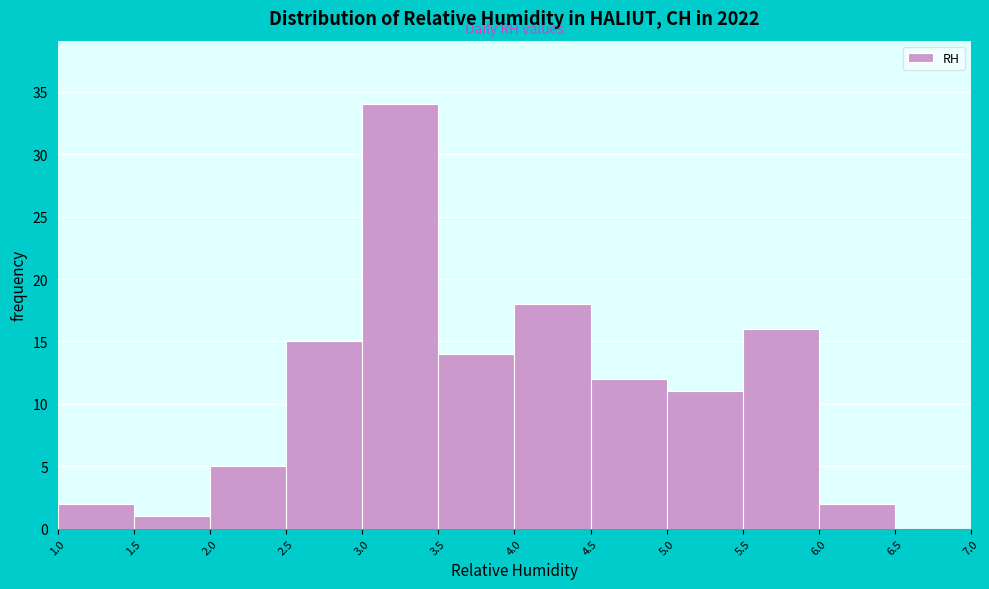

Reading left to right, transcribe this chart: for each bar, give the range it covers on the x-axis and its height. The values are not printed on the chart, so give them approximately, as read against the axis.

1.0 to 1.5: 2
1.5 to 2.0: 1
2.0 to 2.5: 5
2.5 to 3.0: 15
3.0 to 3.5: 34
3.5 to 4.0: 14
4.0 to 4.5: 18
4.5 to 5.0: 12
5.0 to 5.5: 11
5.5 to 6.0: 16
6.0 to 6.5: 2
6.5 to 7.0: 0